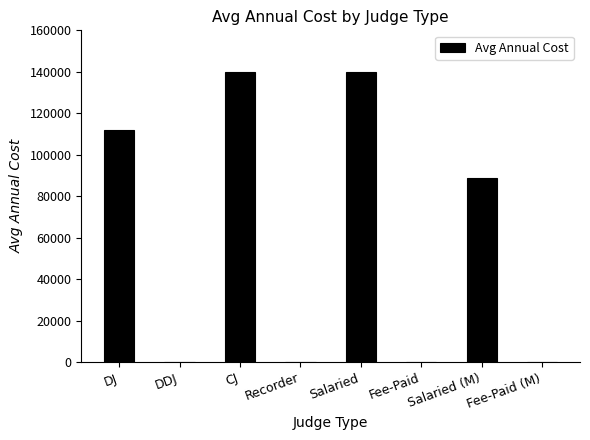

True or false: the data shows 0 at Fee-Paid.

True